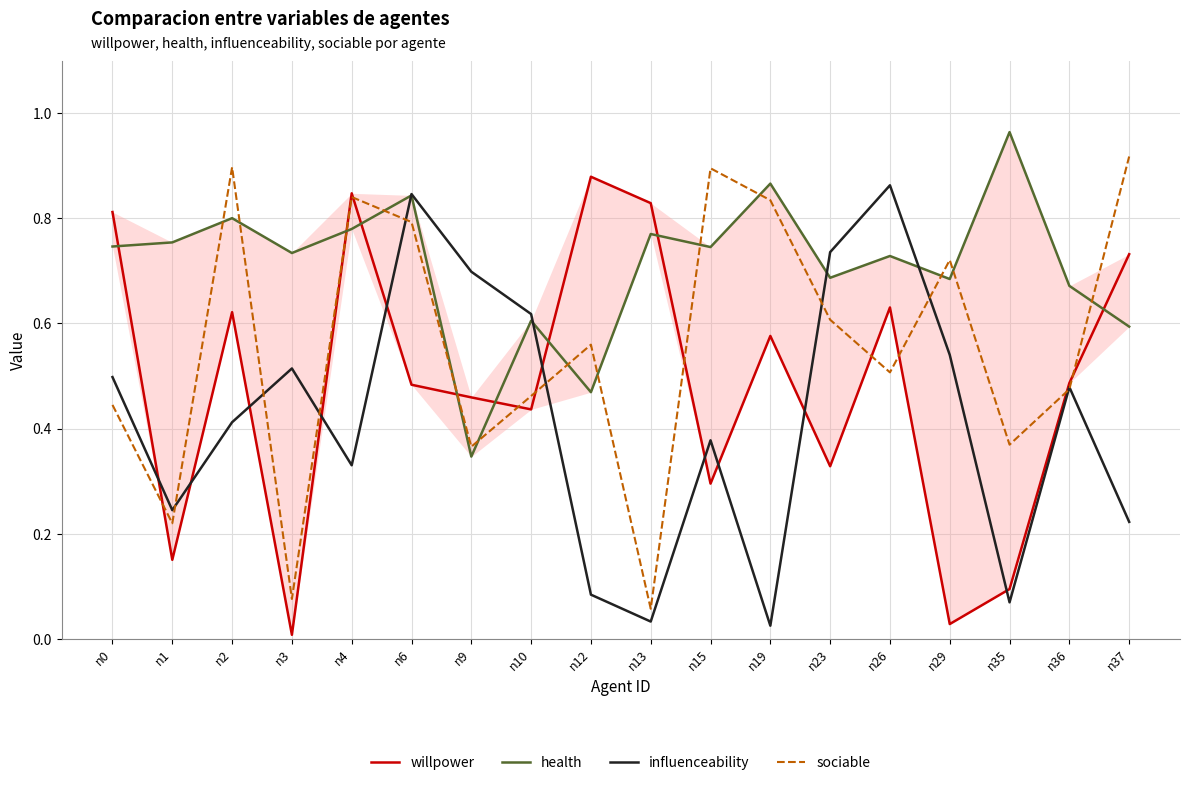

What is the difference between the second highest and second lowest values in the influenceability series?

0.8